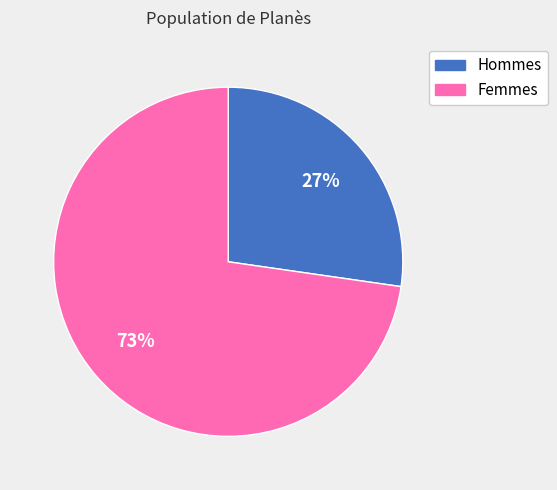

How many segments does this pie chart have?

2